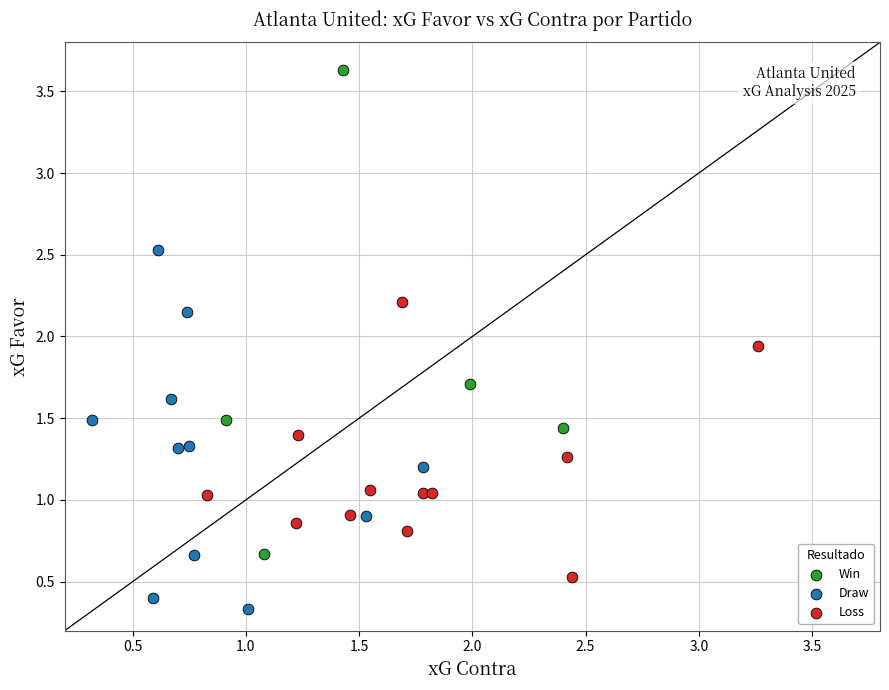

Which series reaches the minimum Y coordinate?

Draw